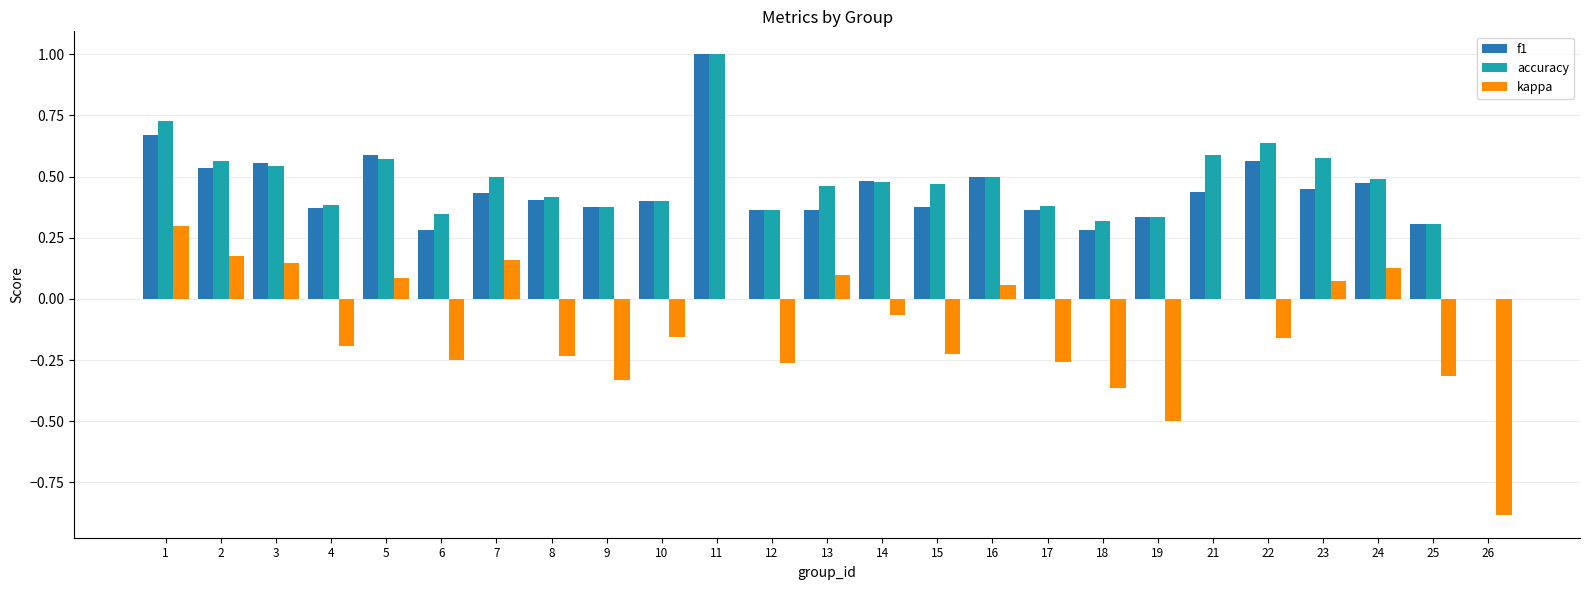

What is the greatest value displayed?

1.0